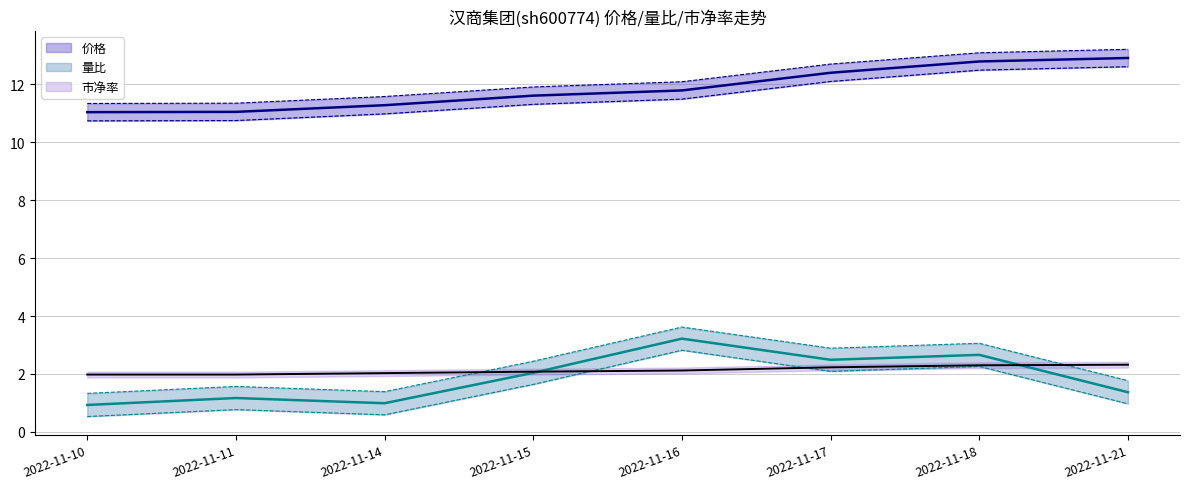

True or false: 量比 and 价格 intersect in this chart.

False